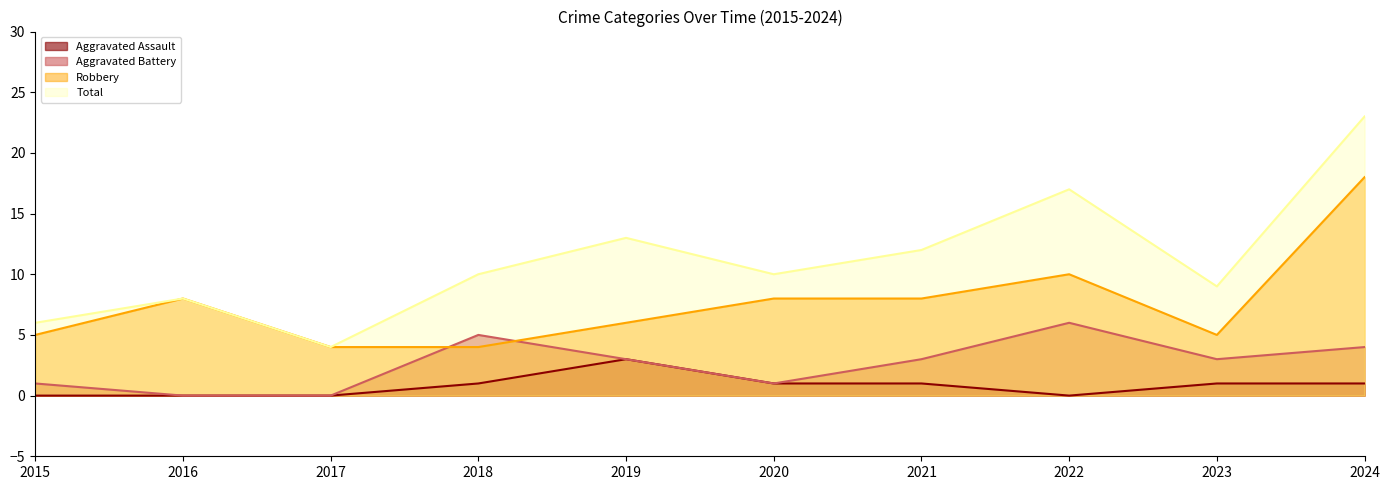

At which label does Robbery reach its minimum?

2017